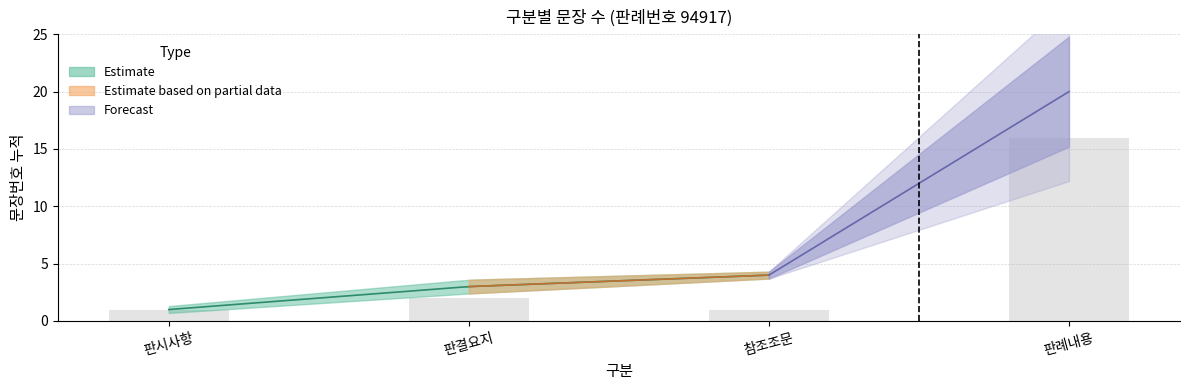

What is the difference between the maximum and minimum values?

15